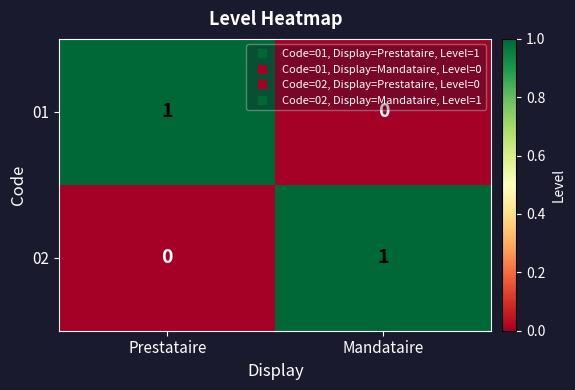

At which label does 01 reach its minimum?

Mandataire